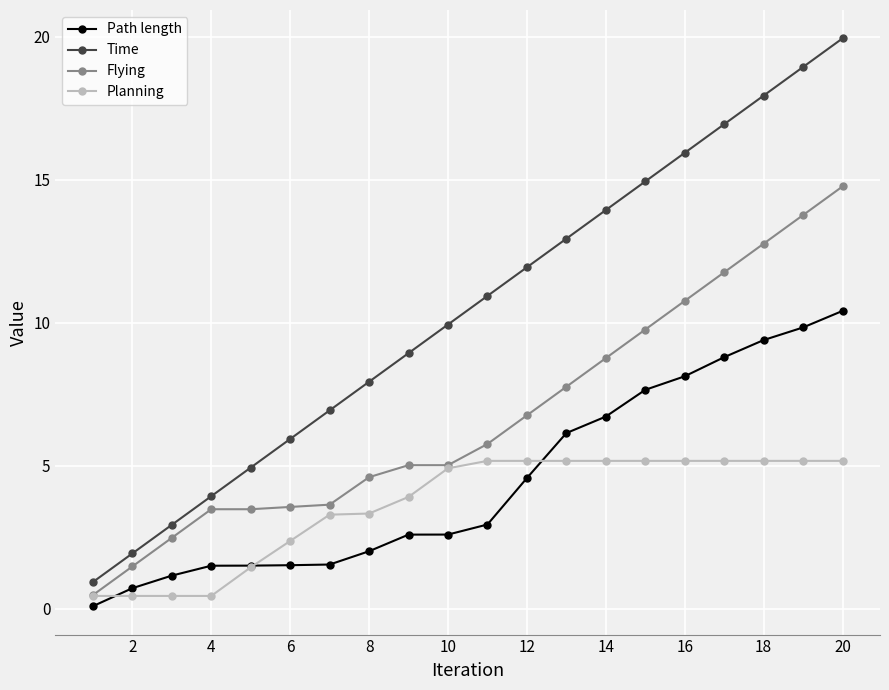

True or false: Time has more than 0 points higher than both neighbors.

False